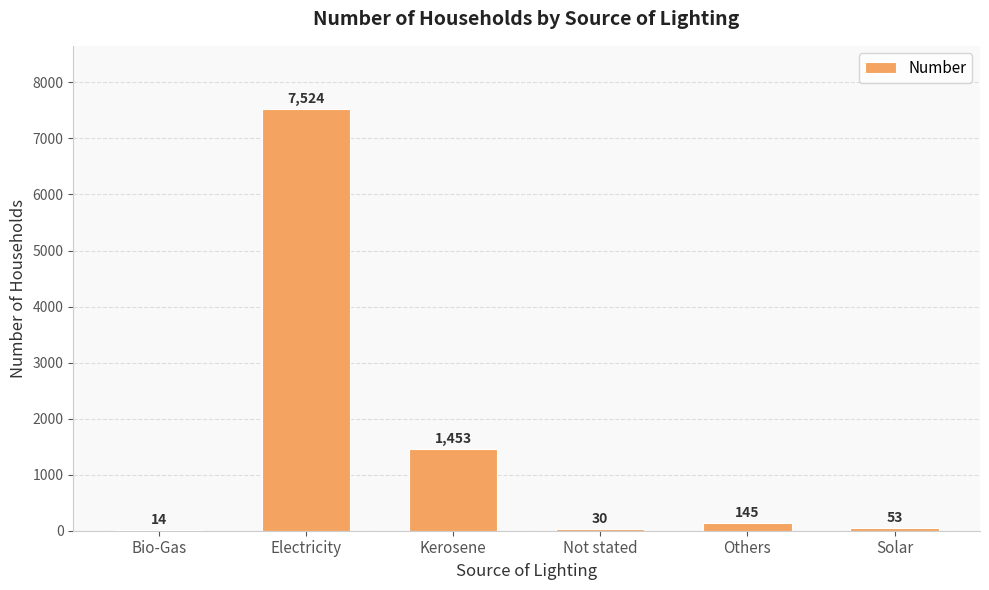

What is the maximum value shown in the chart?

7524